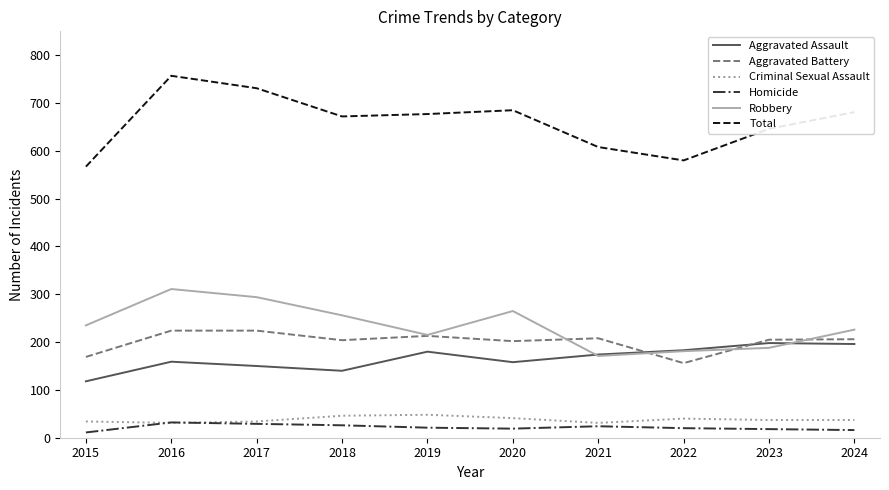

True or false: Robbery has a value of 343 at 2015.

False